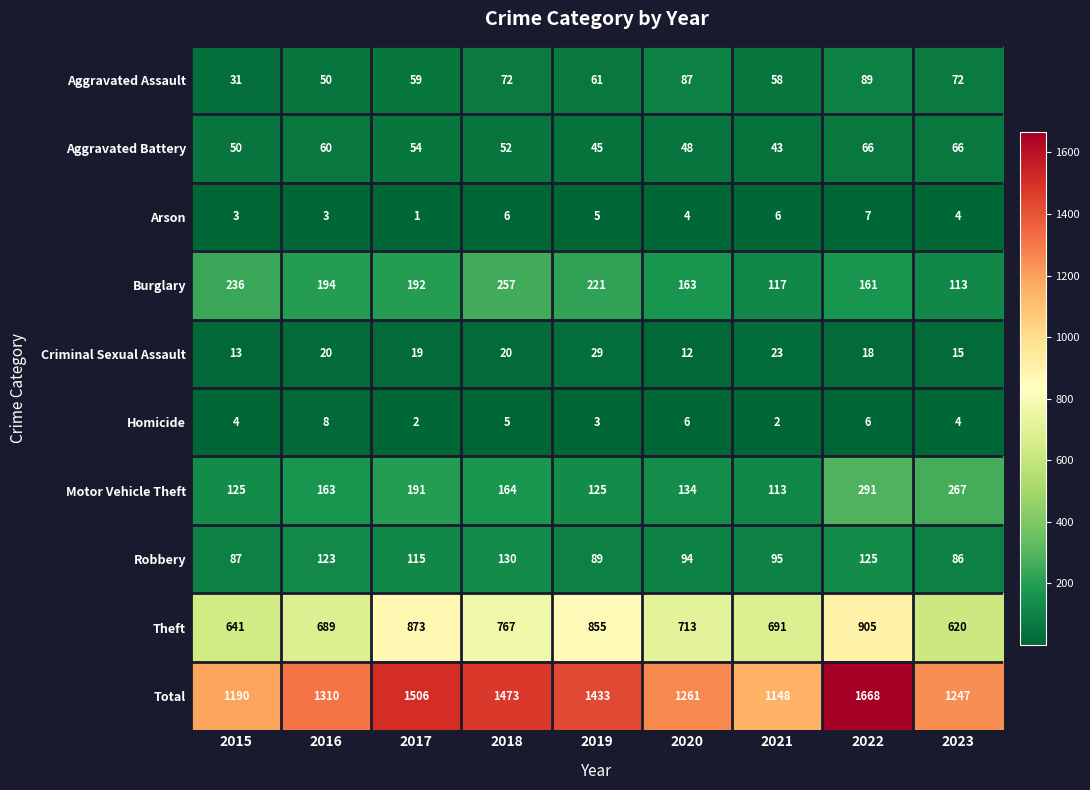

Which series has the widest spread of values?

Total